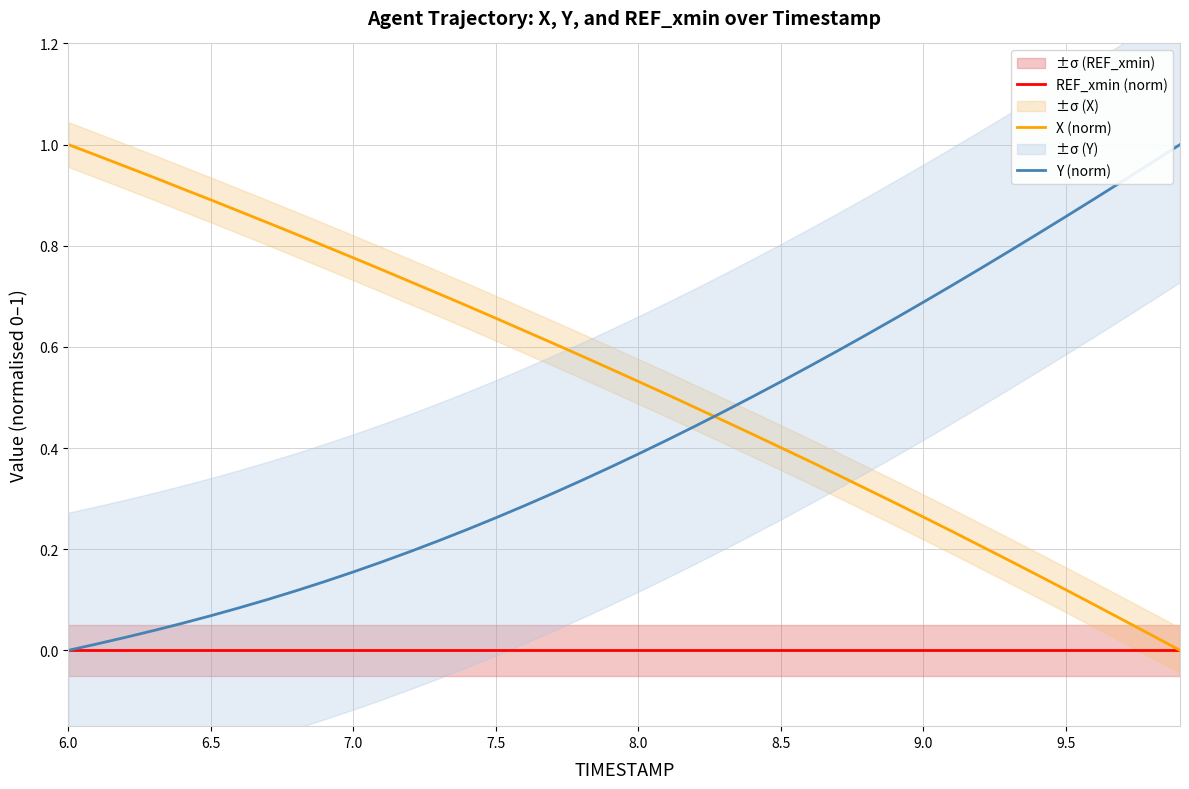

The value of Y (norm) at 7.0 is 0.1. True or false?

False